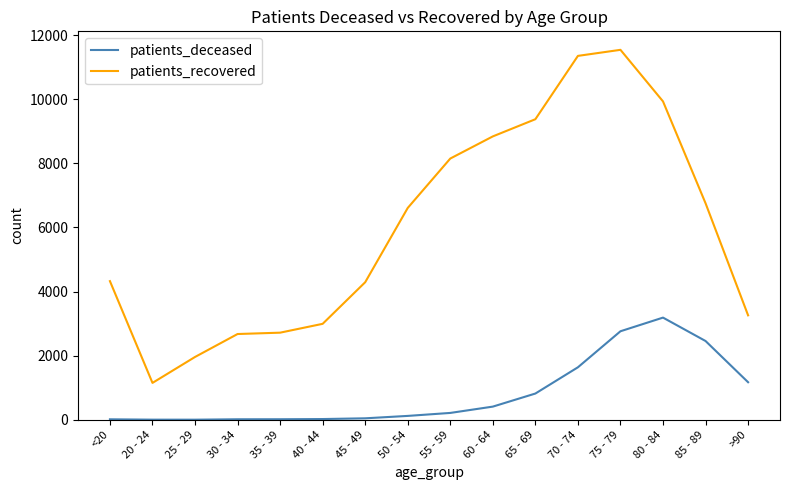

At which label is patients_deceased closest to 1595?

70 - 74